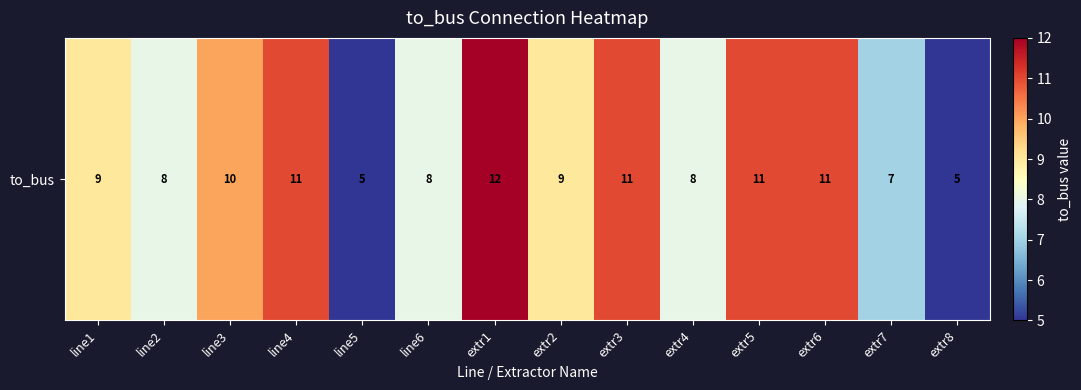

True or false: the data shows 8 at extr4.

True